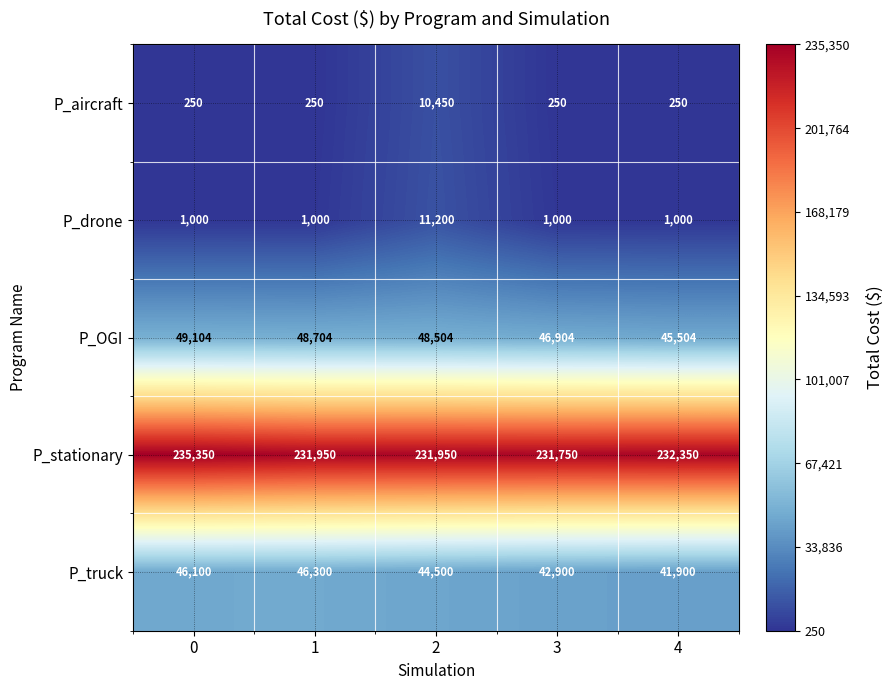

True or false: P_OGI has a value of 46904 at 3.

True